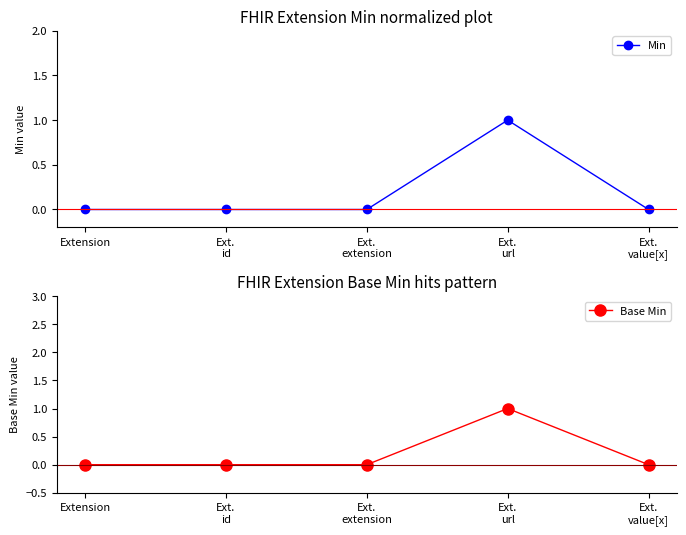

Reading left to right, transcribe all the data shown in this chart.

Min: 0	0	0	1	0
Base Min: 0	0	0	1	0